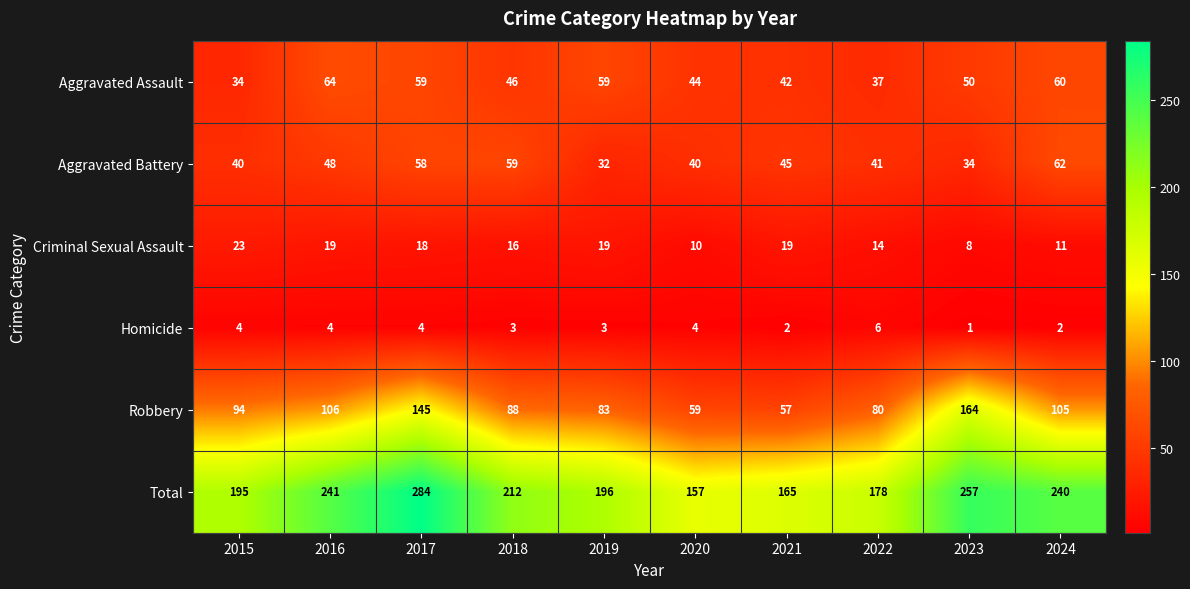

The value of Aggravated Assault at 2017 is 59. True or false?

True